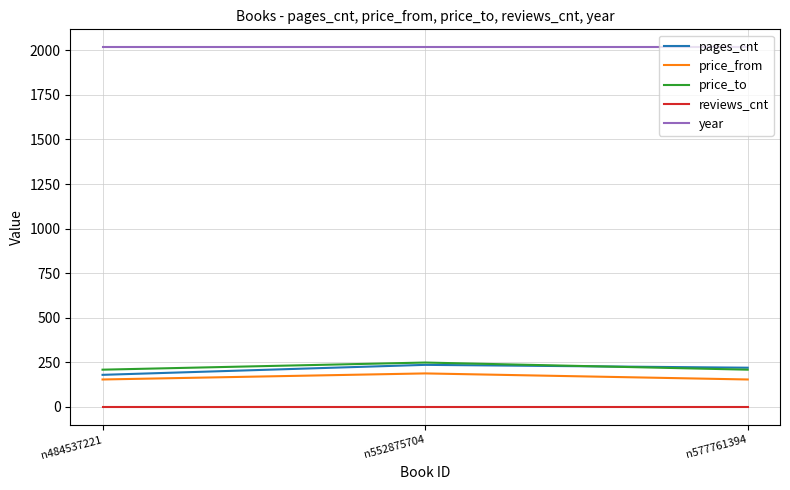

What is the maximum value for year?

2017